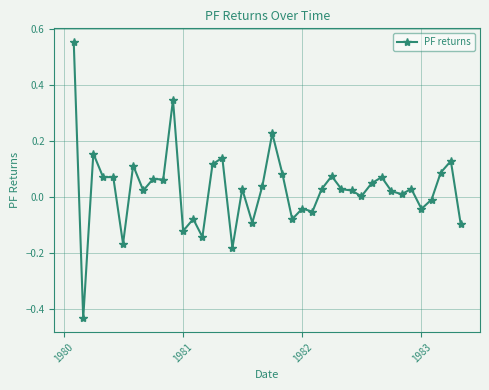

True or false: the data has more than 0 interior local peaks.

True